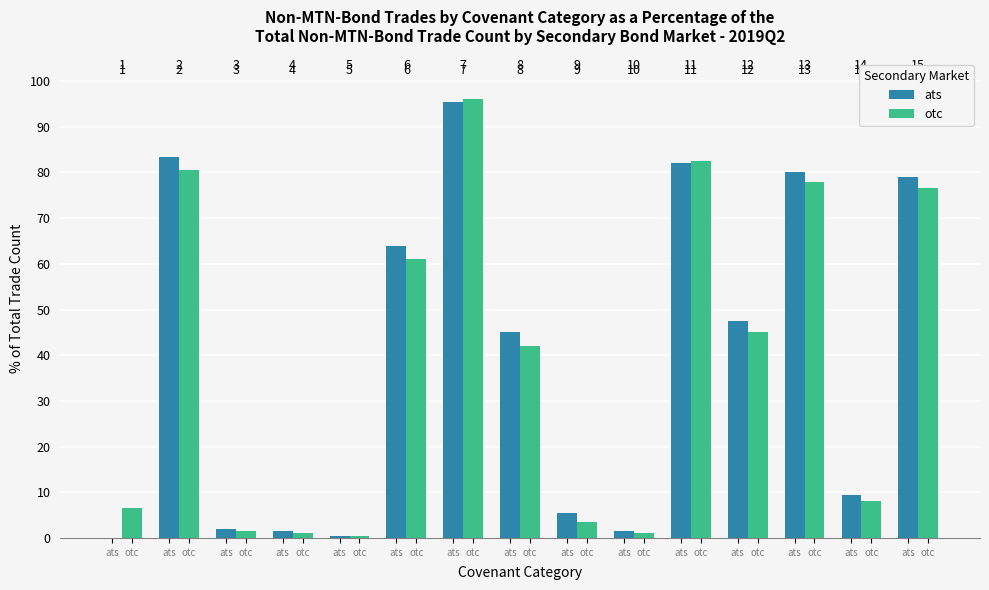

What is the average value of the ats series?

39.8